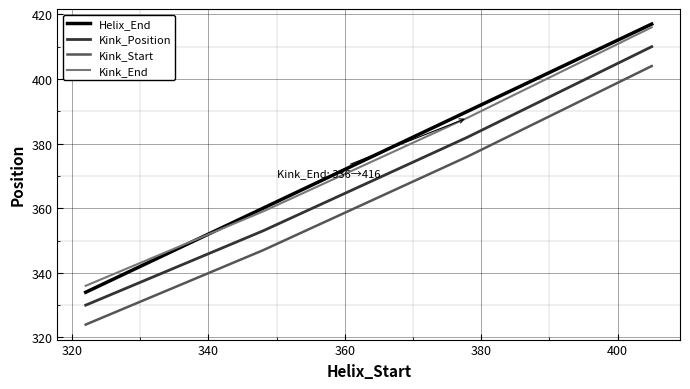

True or false: Kink_Start and Kink_End intersect in this chart.

False